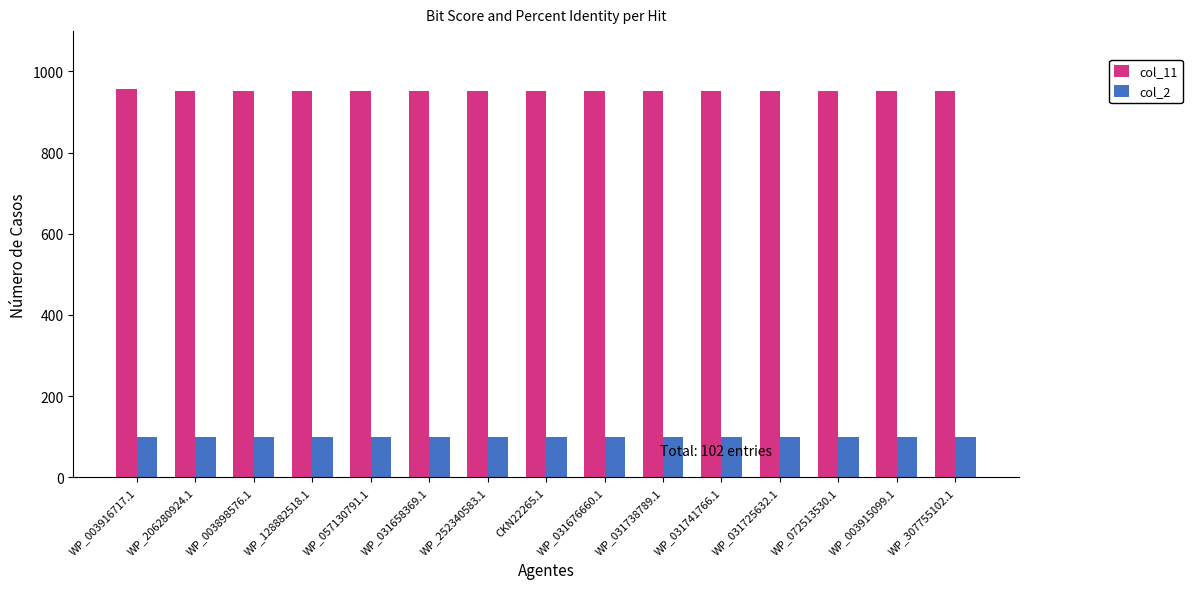

What is the average value of the col_2 series?

99.6